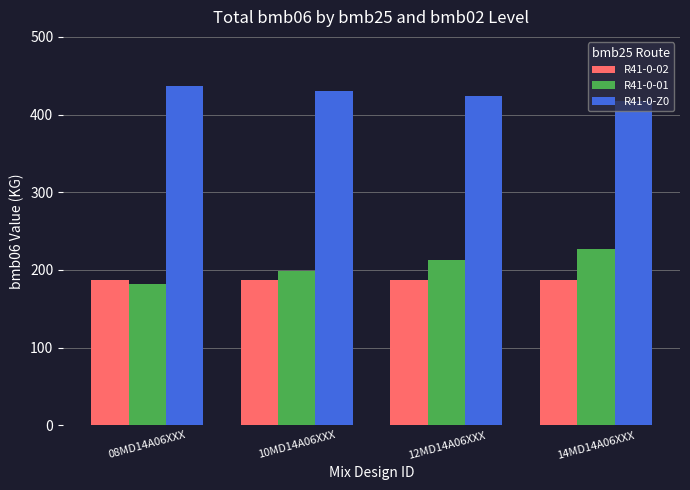

What is the total value across all series at 12MD14A06XXX?

824